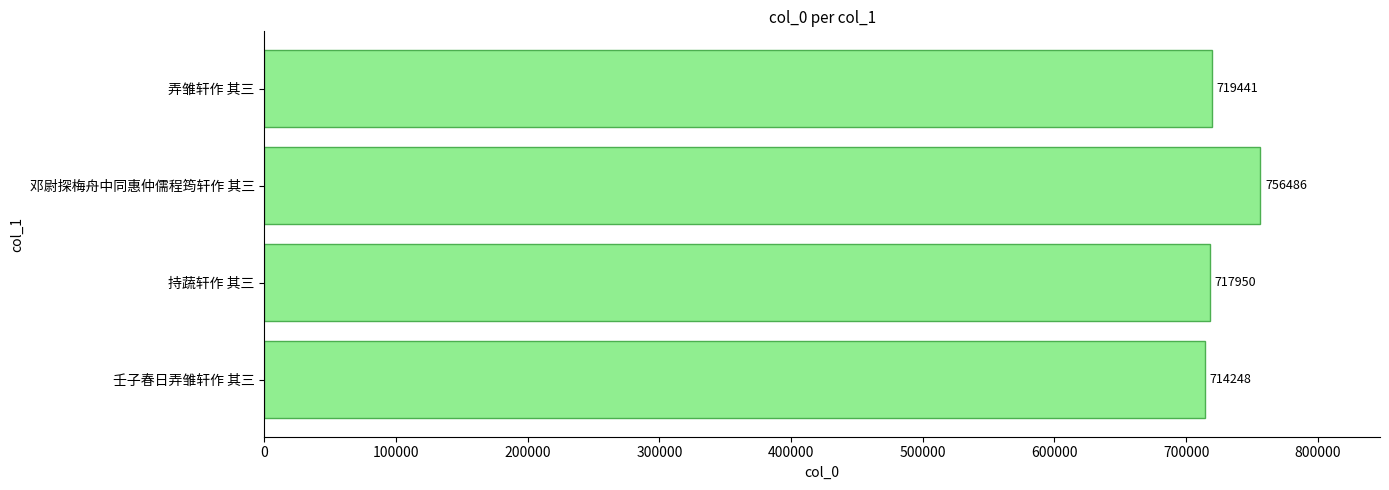

At which category does the chart reach its minimum across all series?

壬子春日弄雏轩作 其三